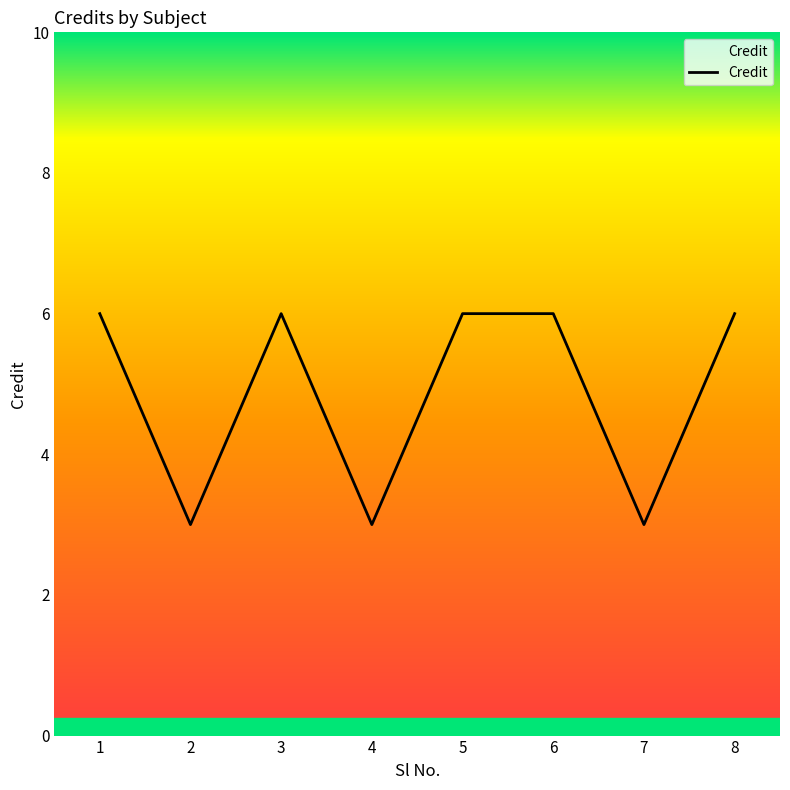

What is the smallest value displayed?

3